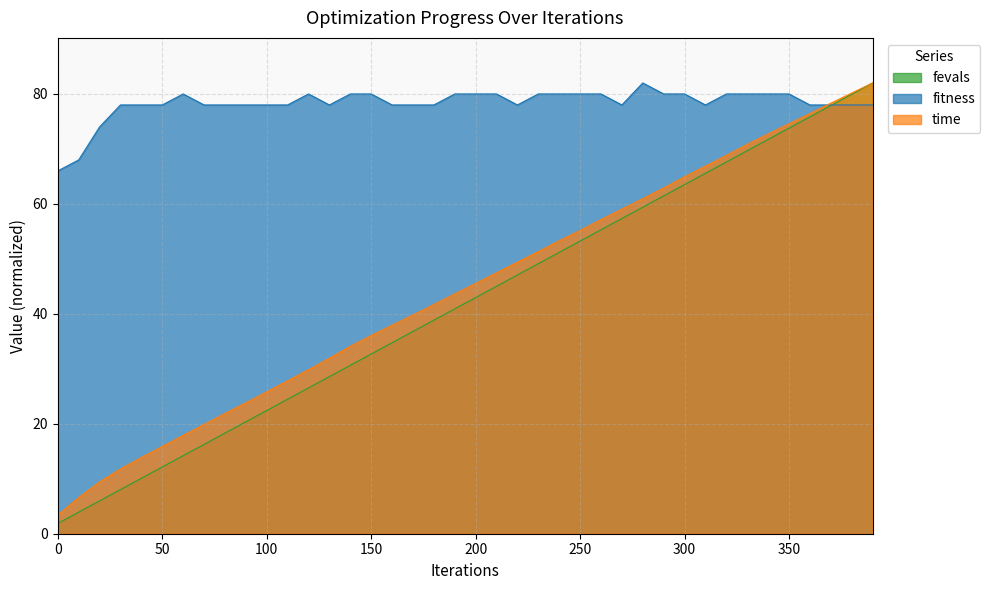

Which series has the widest spread of values?

fevals